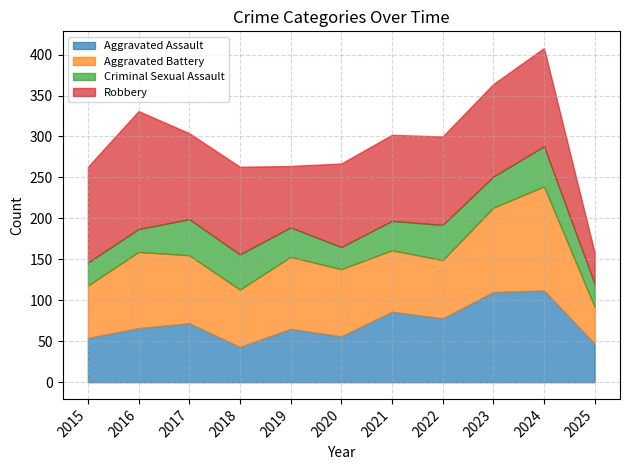

Does the chart have visible grid lines?

Yes